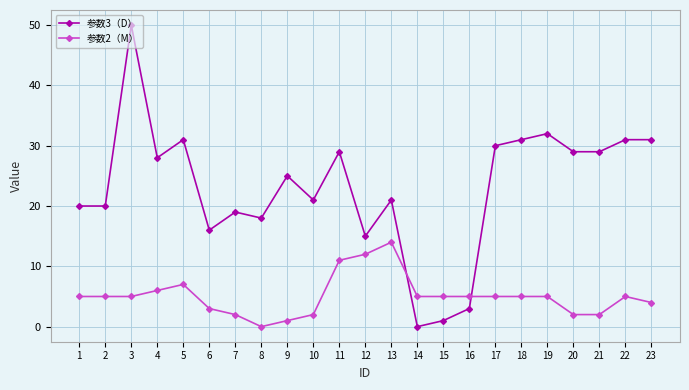

Where does the 参数3（D） series first go above 25?

3